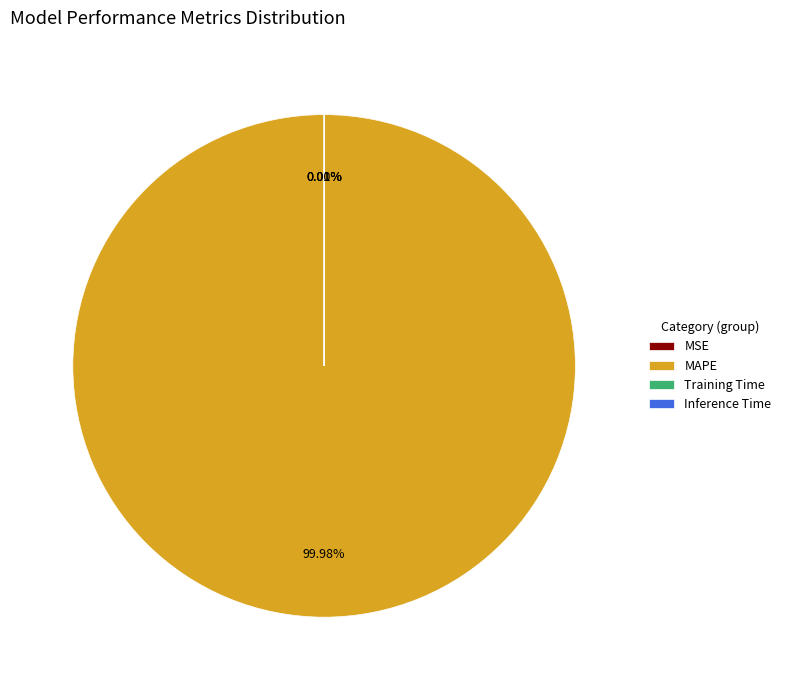

Which slice represents more than half of the pie?

MAPE